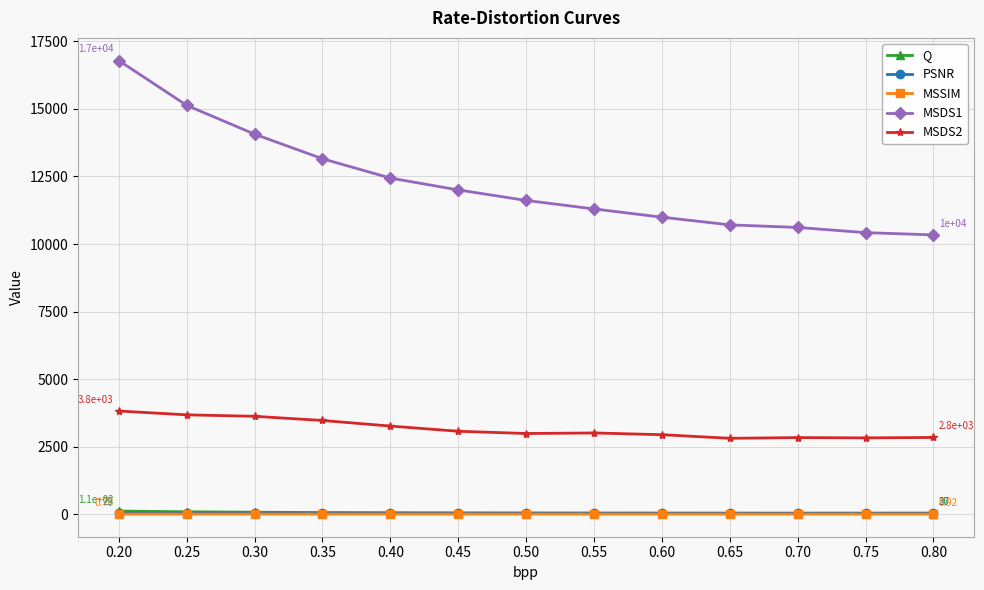

True or false: MSDS1 has a value of 16128.8 at 0.60.

False